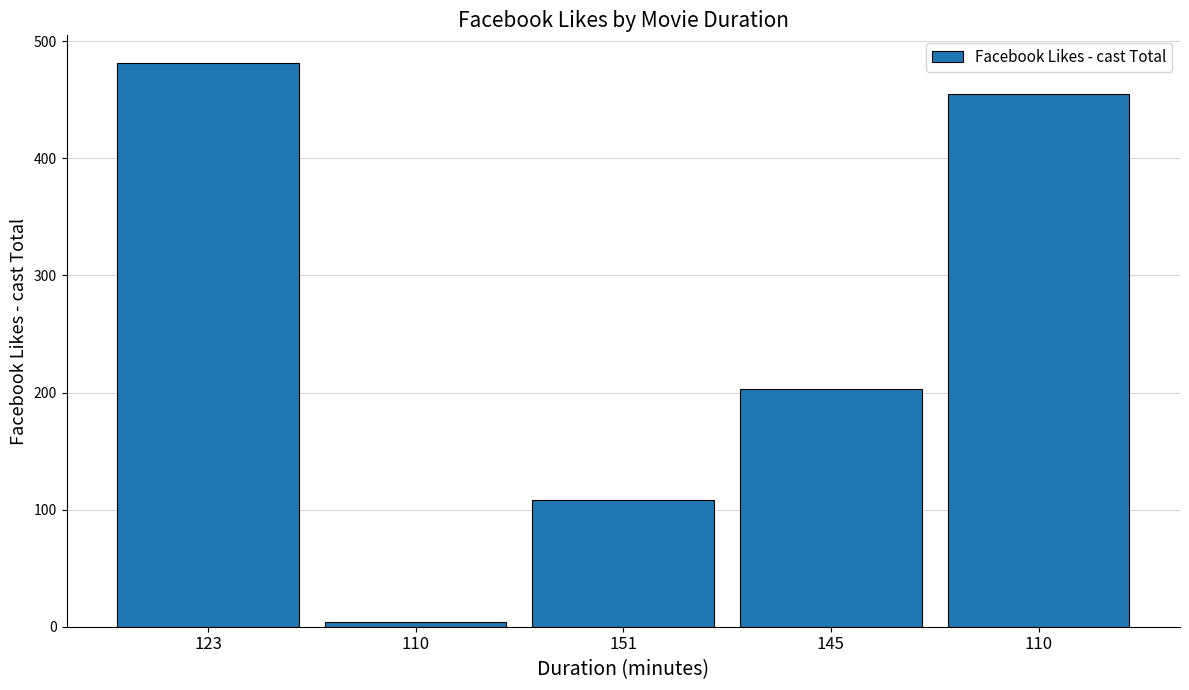

What is the value of the 1st bar from the left?

481